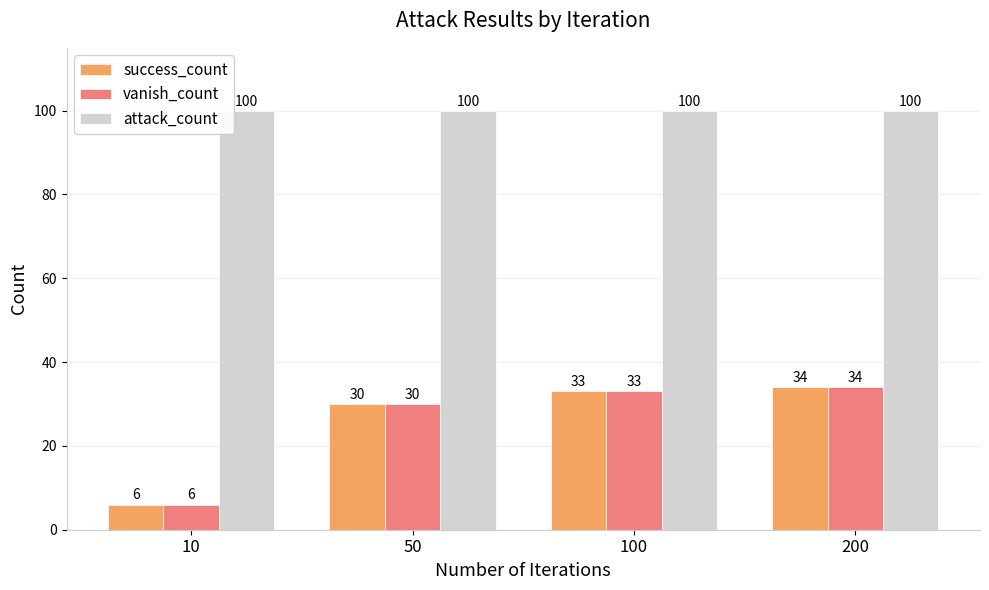

Reading left to right, list all the values displayed in this chart.

success_count: 6	30	33	34
vanish_count: 6	30	33	34
attack_count: 100	100	100	100